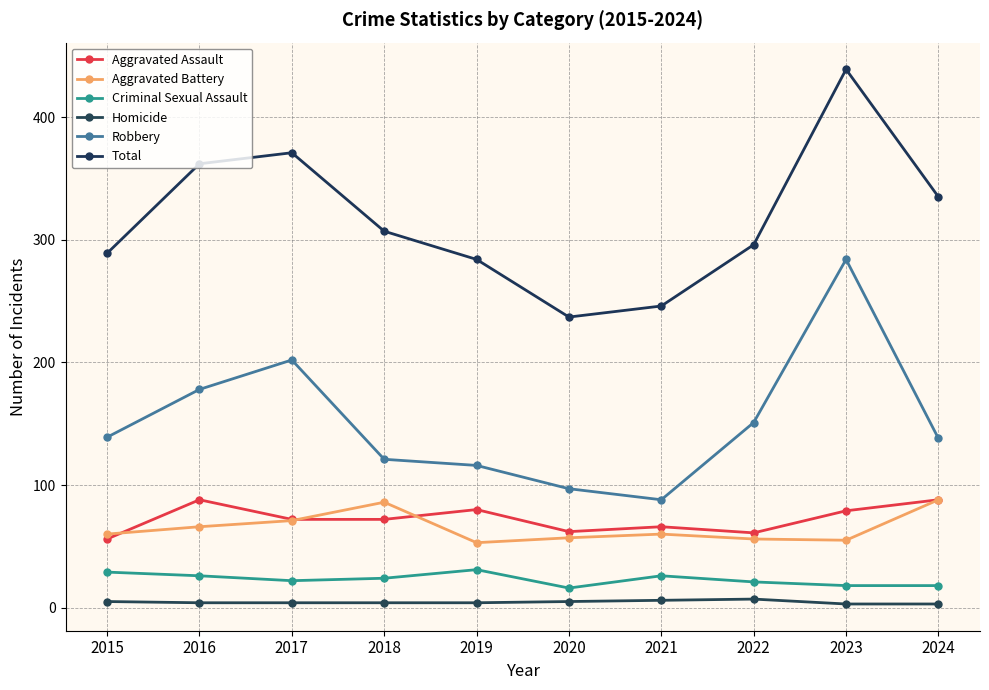

What is the difference between the Aggravated Battery values at 2021 and 2016?

6